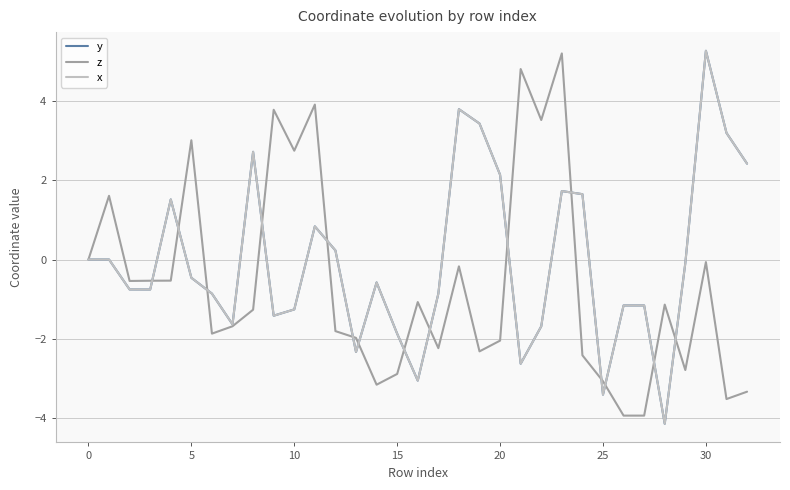

What is the minimum value shown in the chart?

-4.2